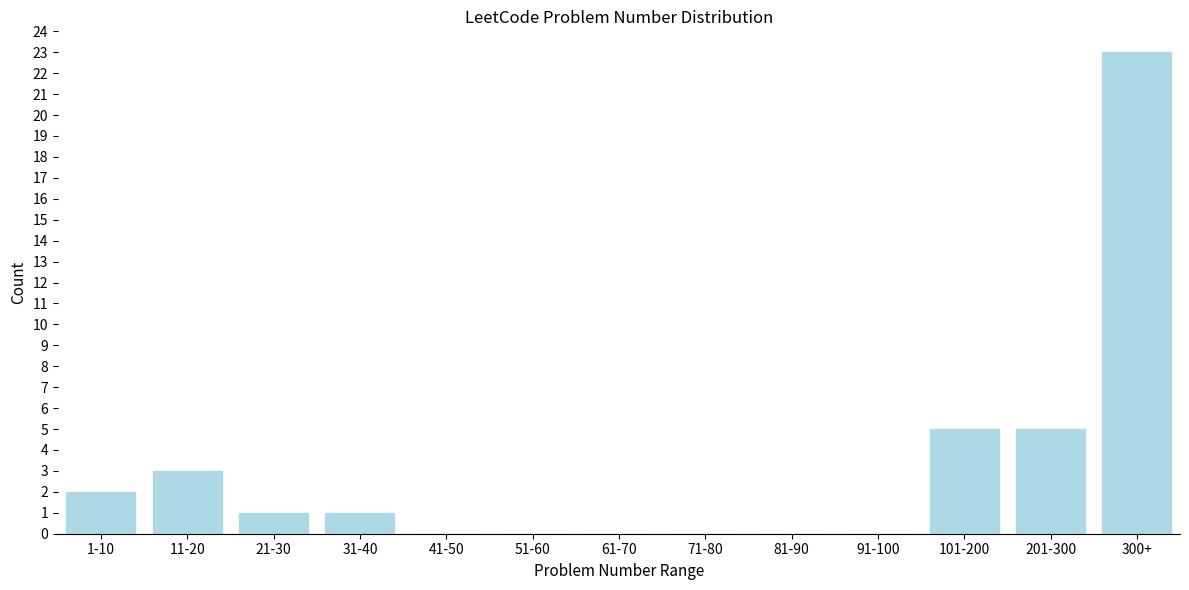

Reading left to right, list all the values displayed in this chart.

1-10=2	11-20=3	21-30=1	31-40=1	41-50=0	51-60=0	61-70=0	71-80=0	81-90=0	91-100=0	101-200=5	201-300=5	300+=23